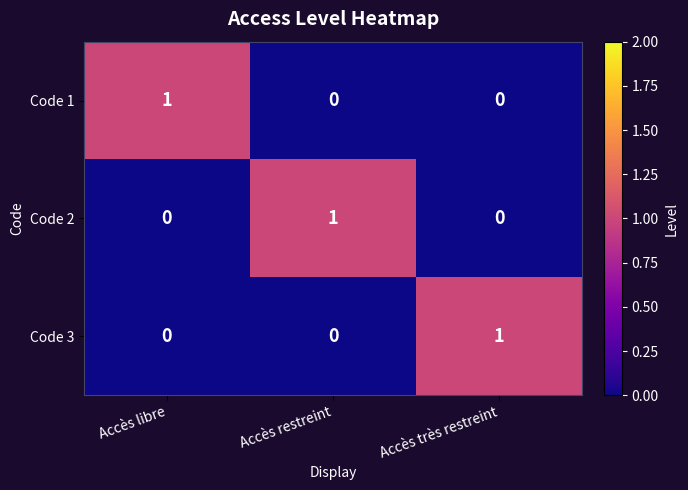

True or false: Code 2 has a value of 0 at Accès très restreint.

True